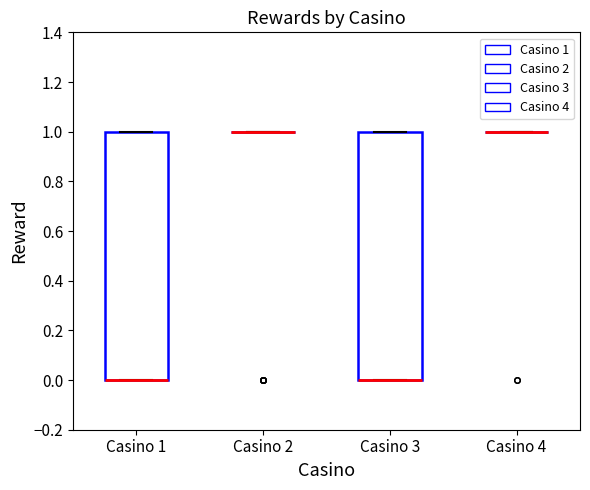

Reading left to right, transcribe this box plot: for each box, give where its median line is, the range the box spans, and where its two whiskers end, as read against the y-axis. The values are not printed on the chart, so give them approximately, as read against the axis.

Casino 1: median 0 (drawn on the box's lower edge), box 0 to 1, whiskers 0 to 1
Casino 2: box collapsed to a line at 1, whiskers 1 to 1
Casino 3: median 0 (drawn on the box's lower edge), box 0 to 1, whiskers 0 to 1
Casino 4: box collapsed to a line at 1, whiskers 1 to 1